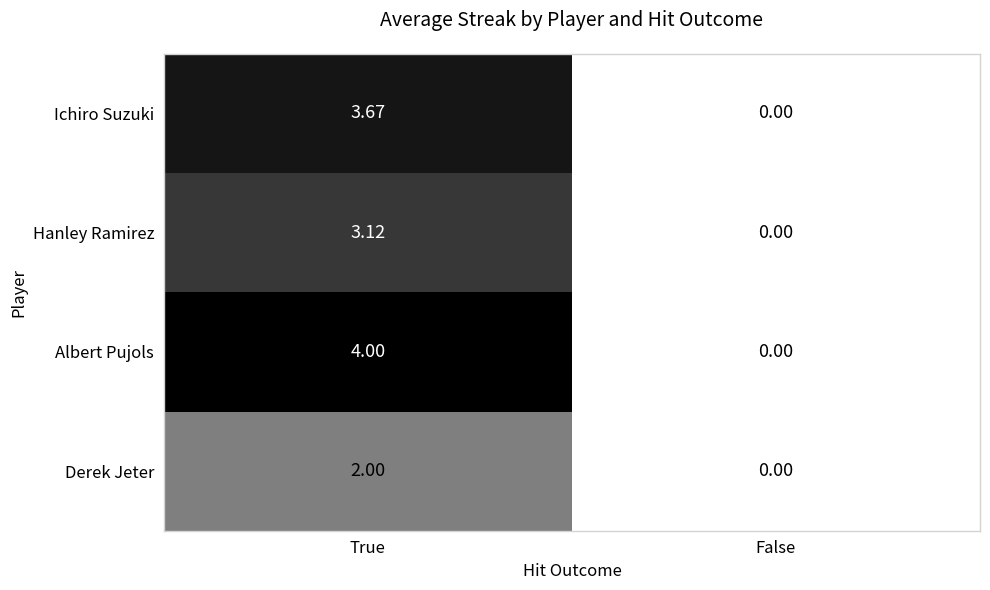

Which series has the largest range (max minus min)?

Albert Pujols